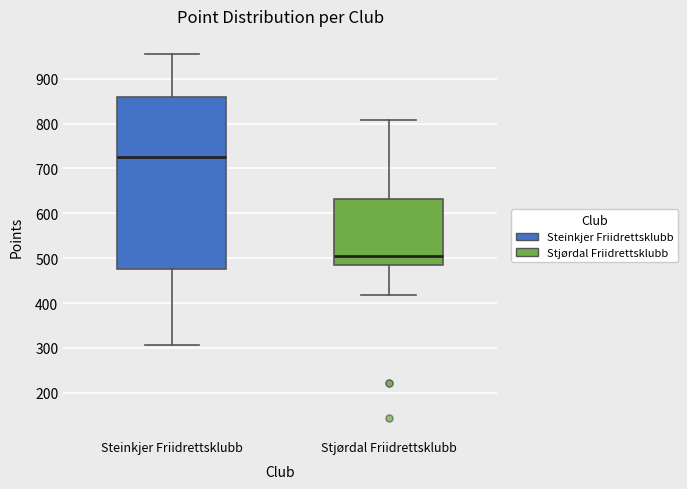

Comparing the boxes themselves (not the whiskers), which one is the tallest?

Steinkjer Friidrettsklubb